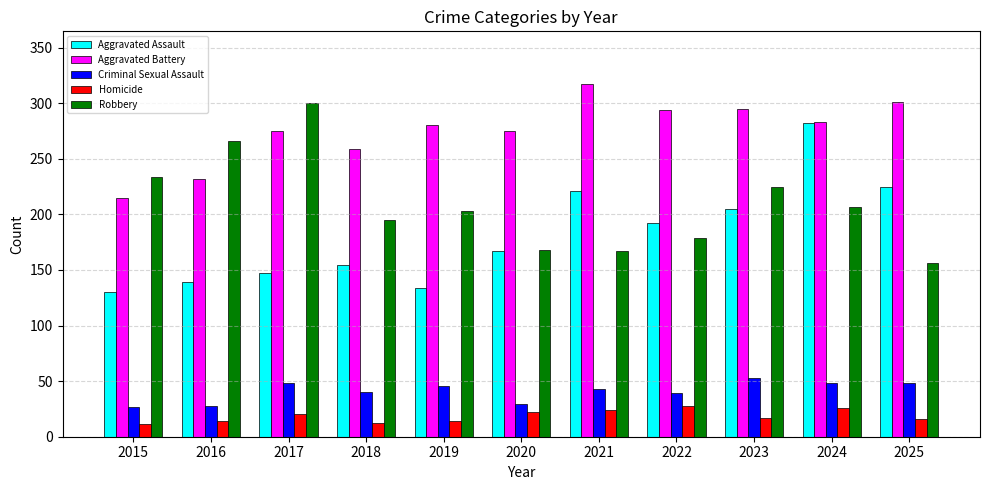

What is the minimum value for Aggravated Assault?

130